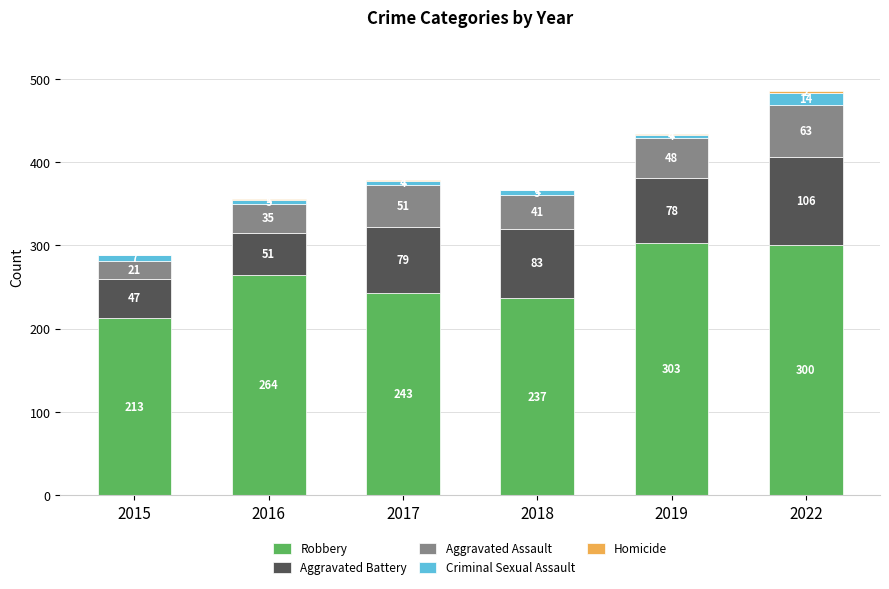

The value of Robbery at 2022 is 300. True or false?

True